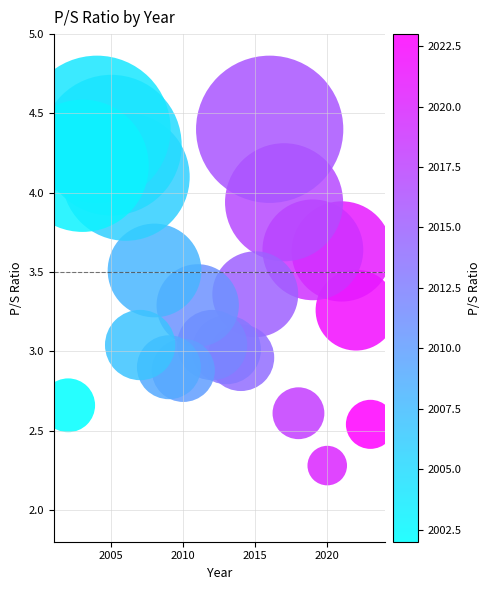

What is the range of Y values (max minus min)?

2.1